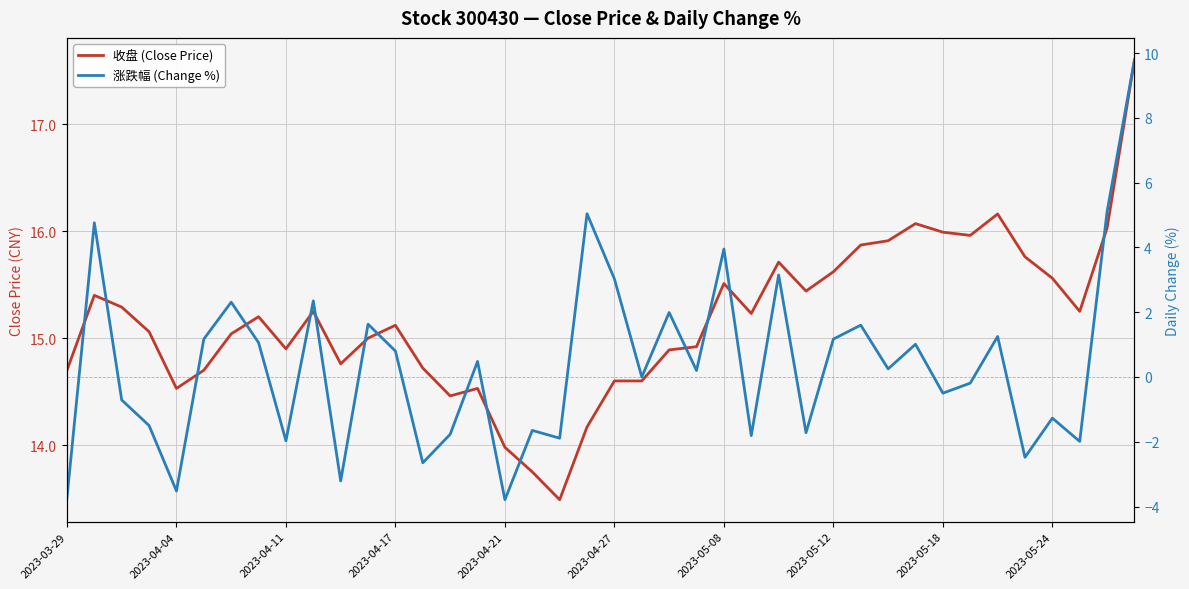

Read the 收盘 (Close Price) value at 15.

14.5